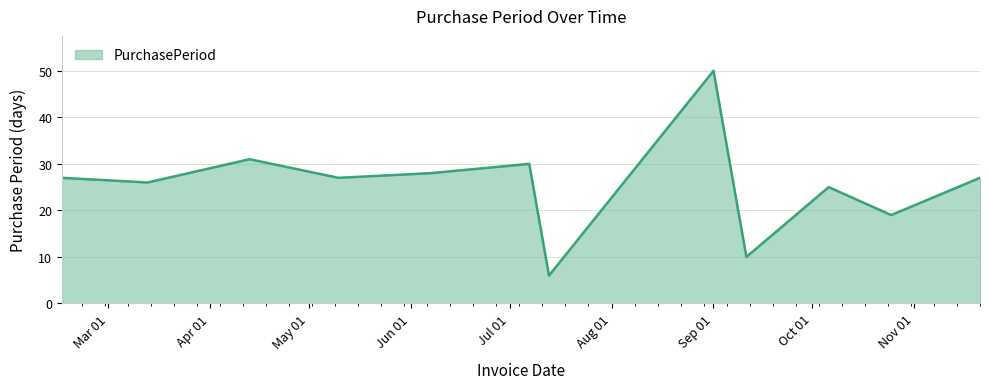

What is the maximum value shown in the chart?

50